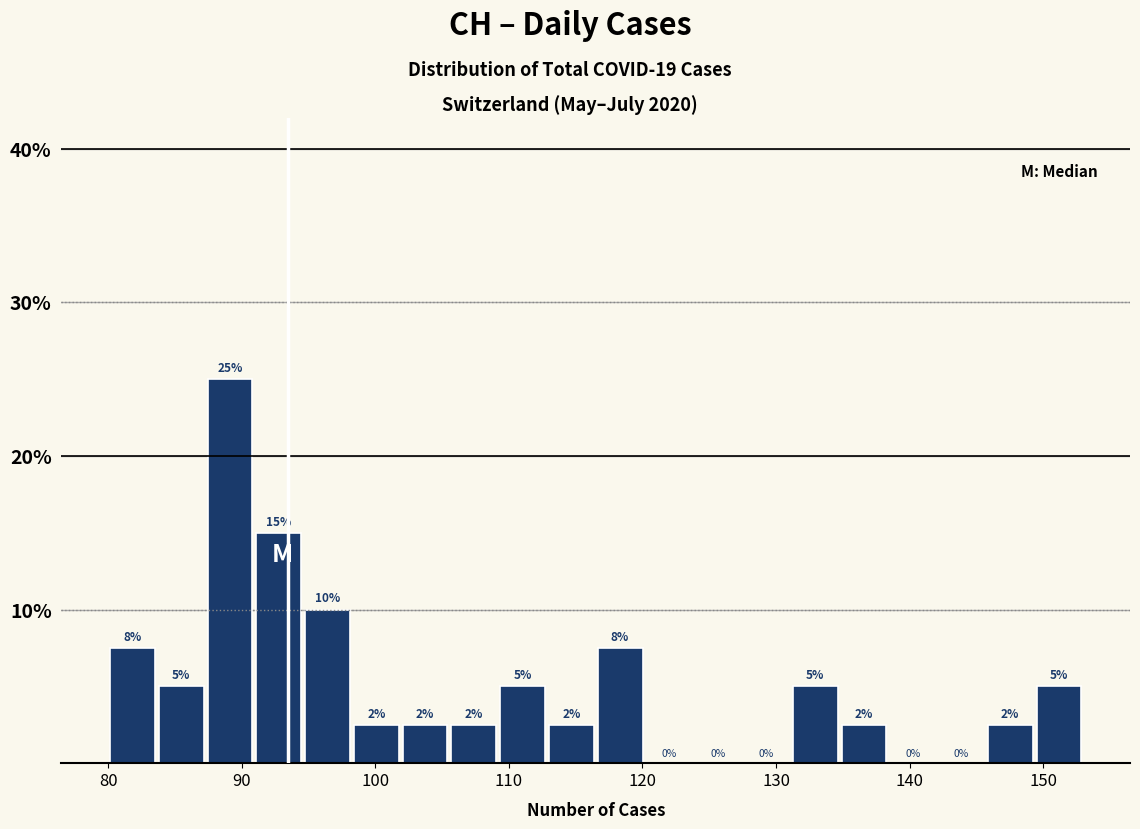

Around what value on the x-axis is the tallest bar? Give the approximate position of its centre, as read against the axis.

89